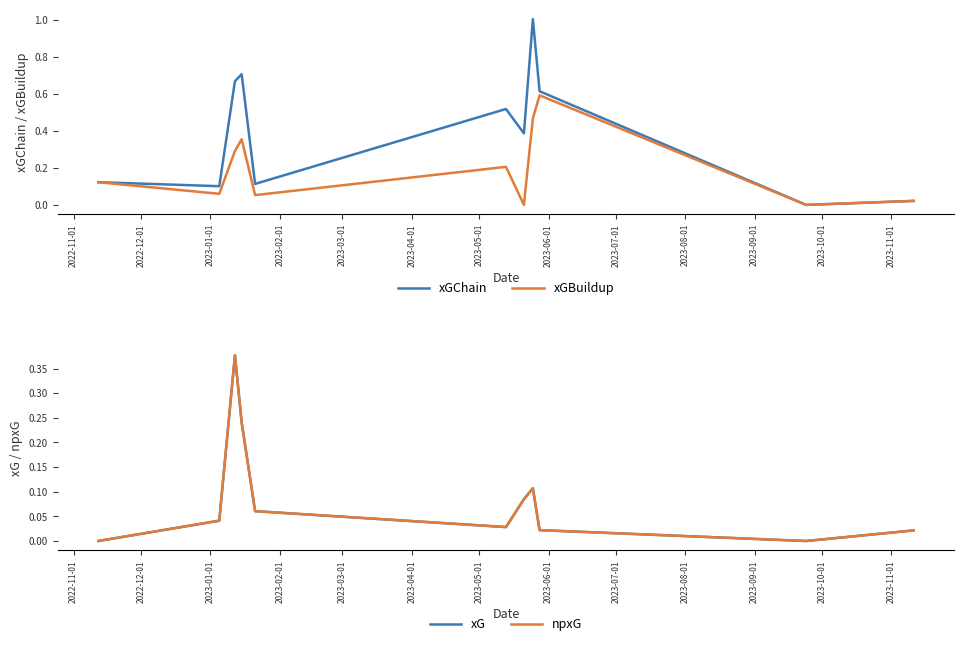

Which series has the widest spread of values?

xGChain